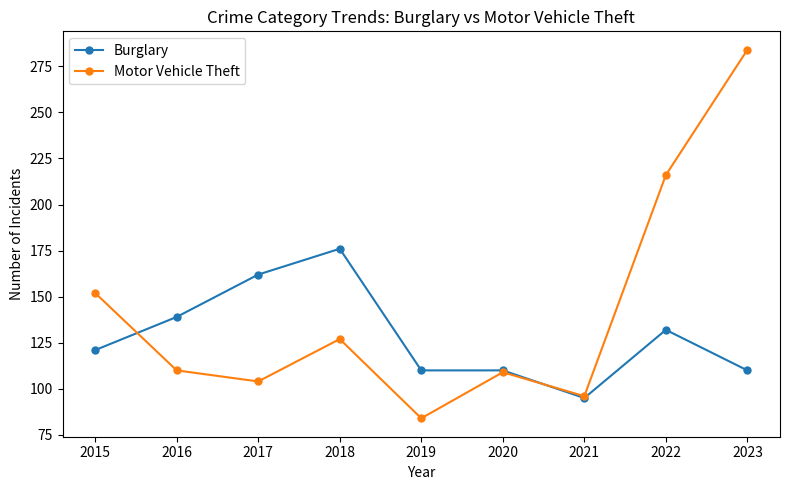

What is the value of the Motor Vehicle Theft point at the 2nd from the left?

110